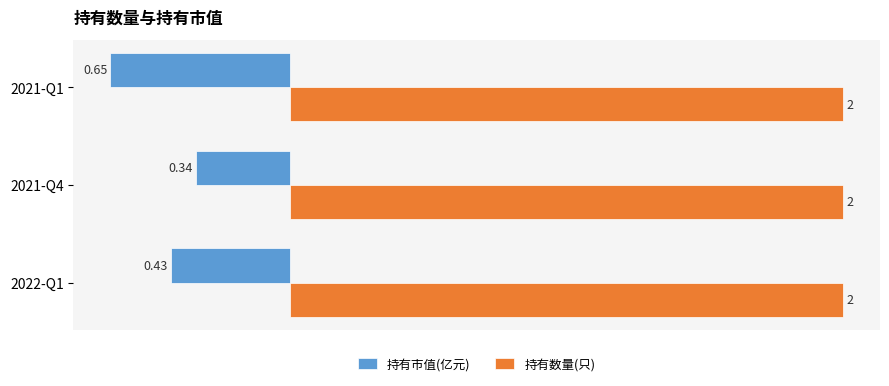

List the labels in order of 持有市值(亿元) value, largest first.

2021-Q4, 2022-Q1, 2021-Q1